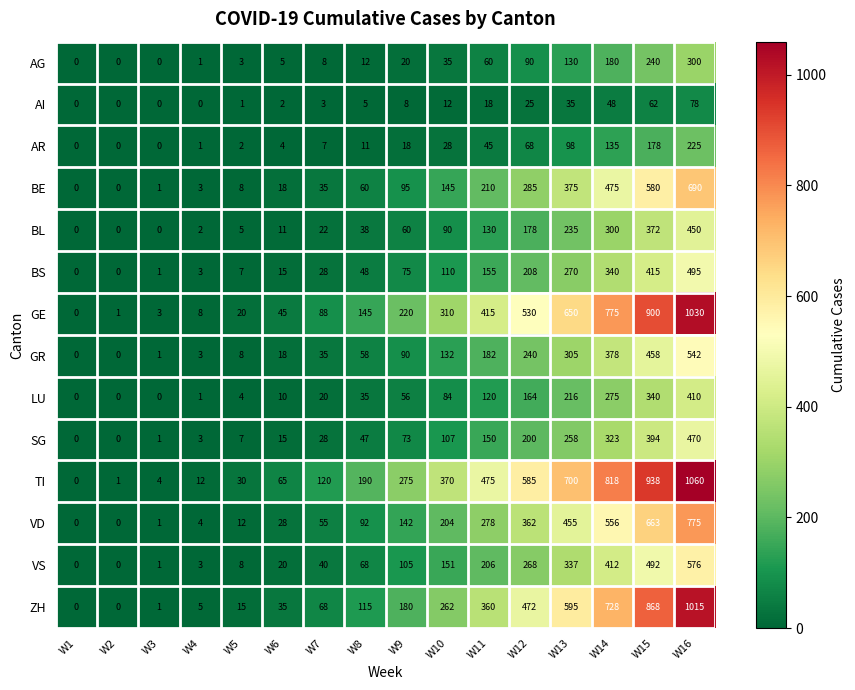

What is the spread (max minus min) of values at W15?

876